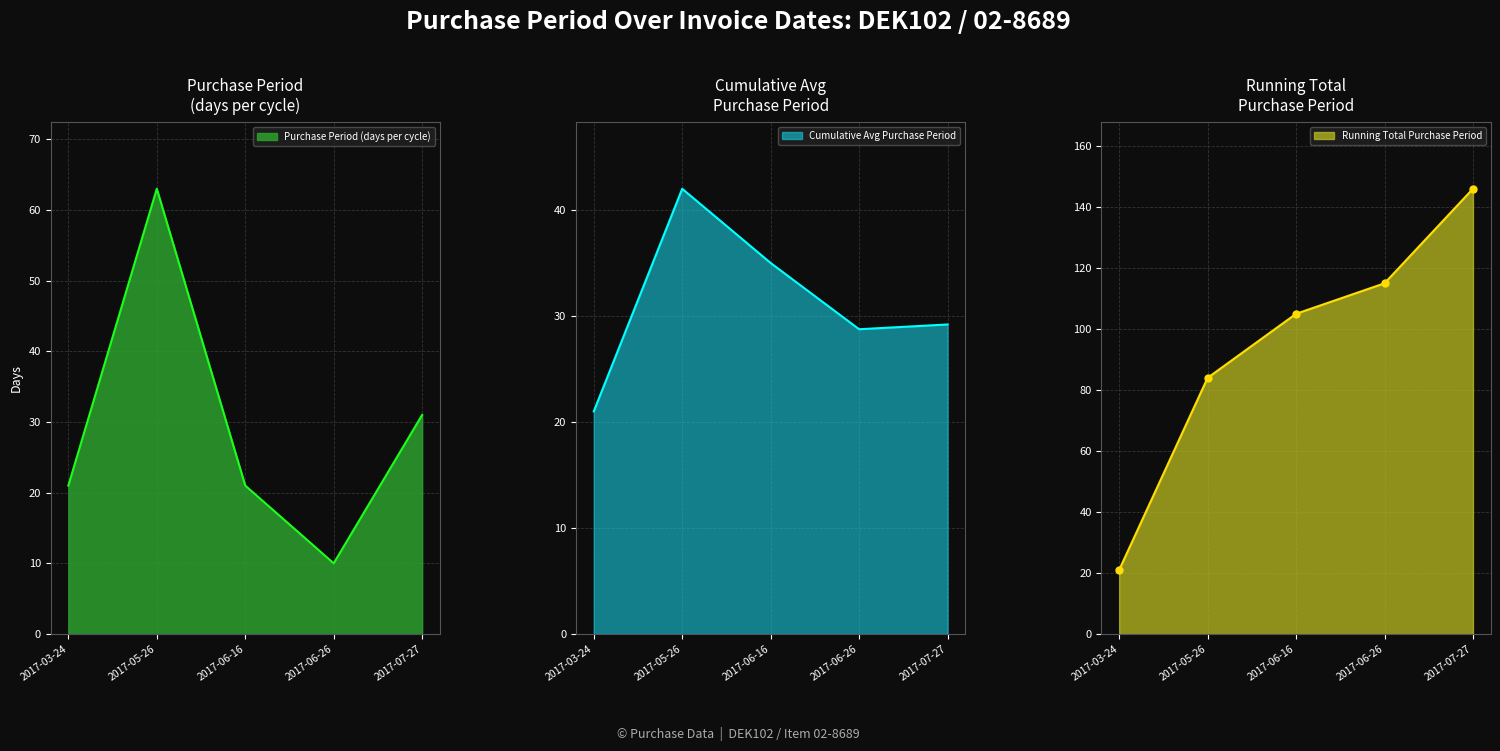

List the labels in order of value, smallest first.

2017-06-26, 2017-03-24, 2017-06-16, 2017-07-27, 2017-05-26